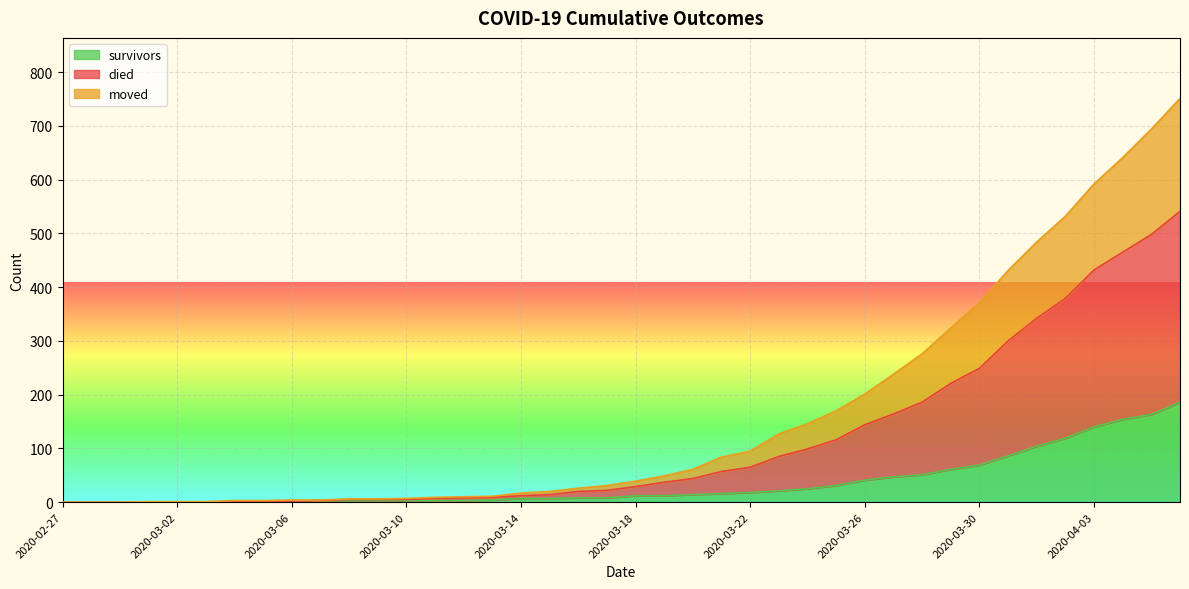

At 2020-03-28, list the series in order from smallest to largest.

survivors, moved, died